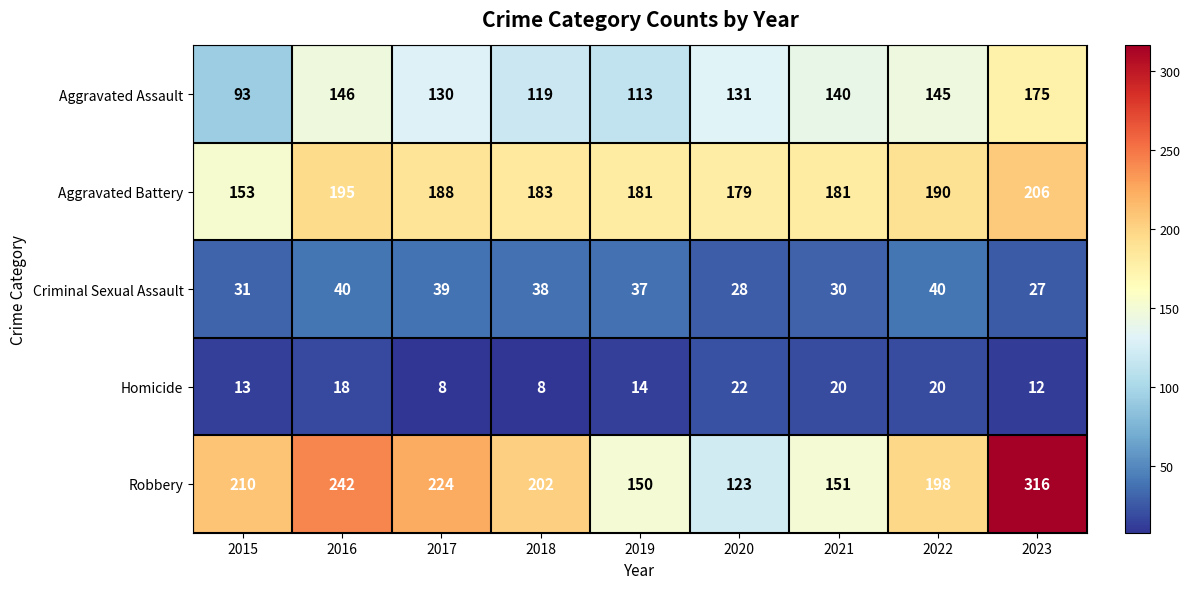

What is the total value across all series at 2018?

550